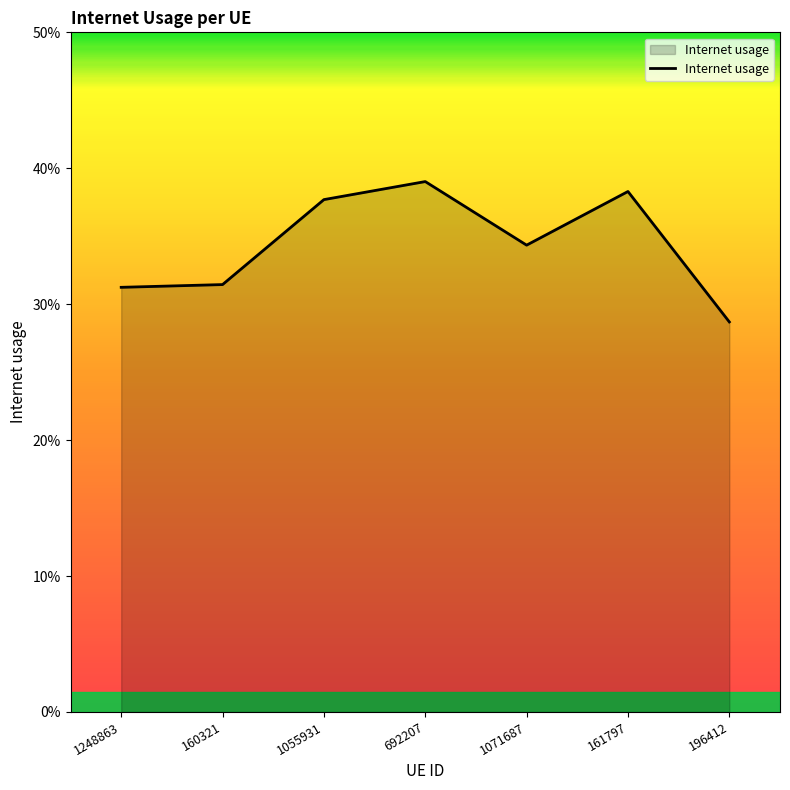

What position from the right is 196412?

1